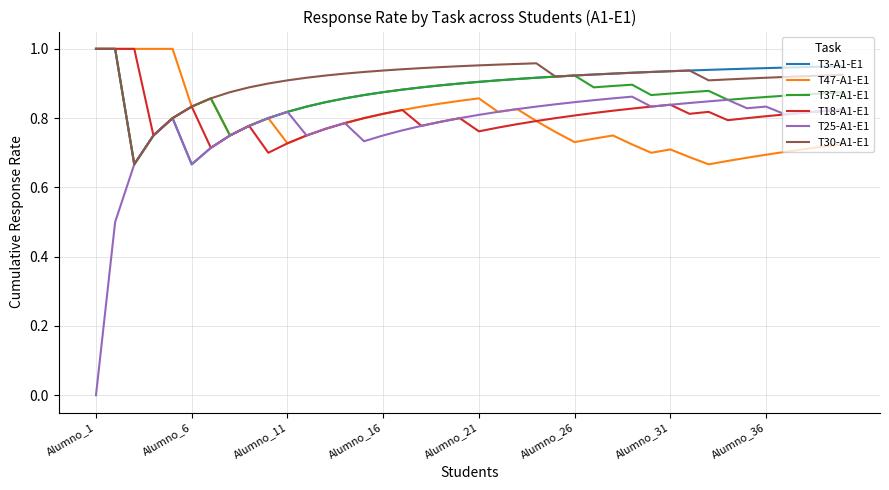

Which series has the widest spread of values?

T25-A1-E1